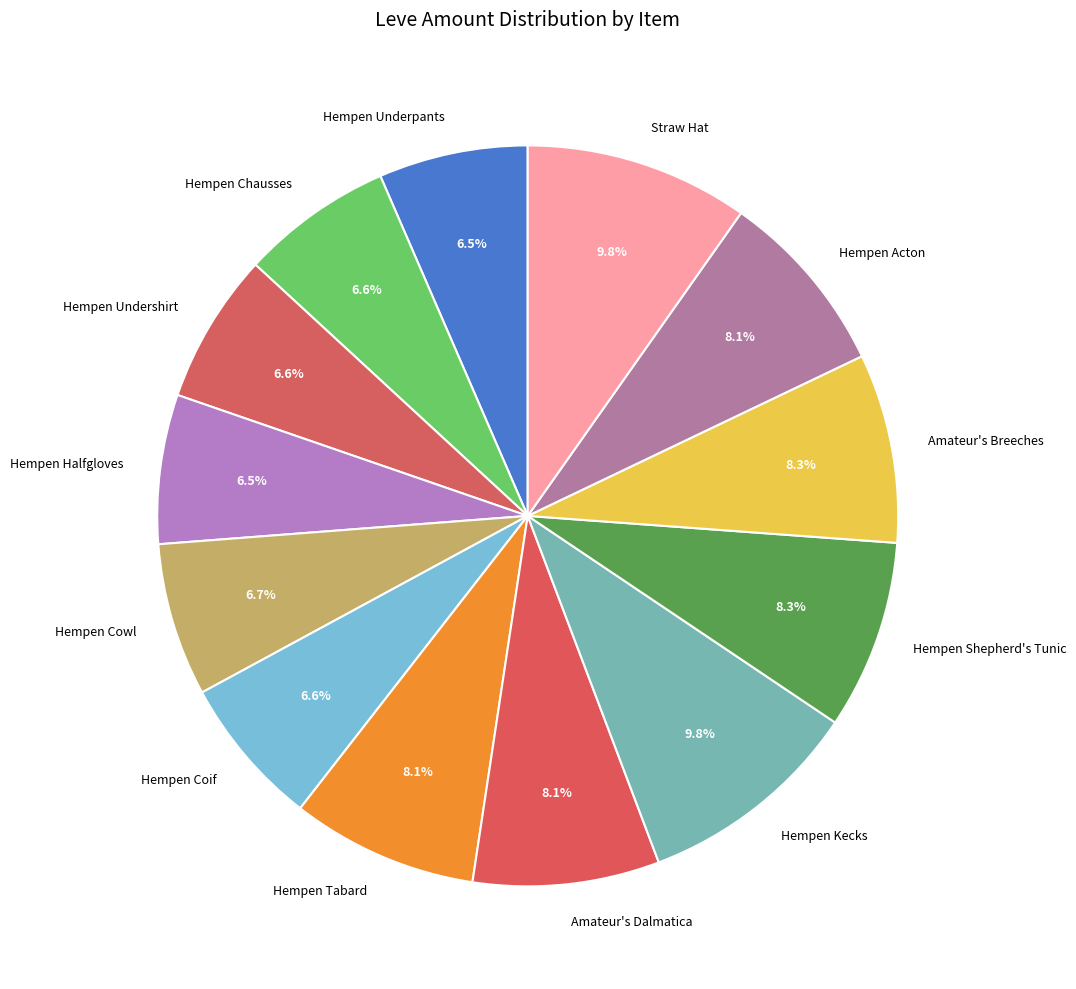

Count the number of slices in the pie.

13